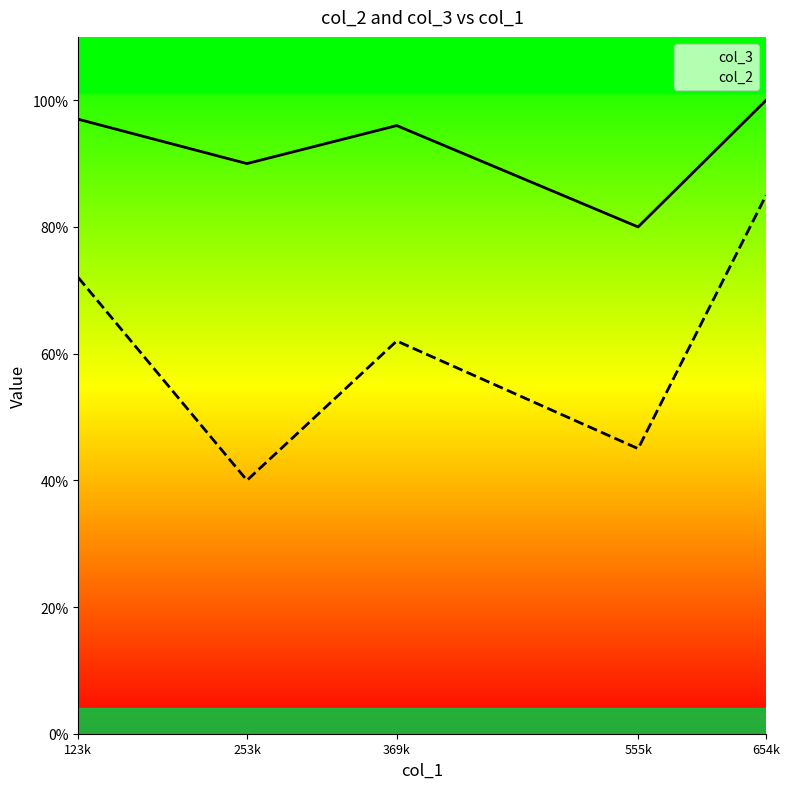

How many col_2 values are between 0 and 1?

5